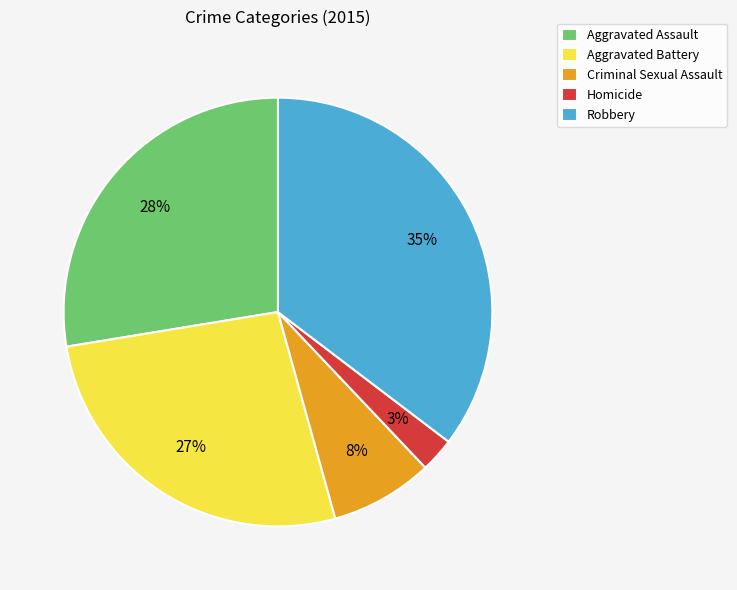

What is the ratio of the value at Criminal Sexual Assault to the value at Aggravated Assault?

0.3